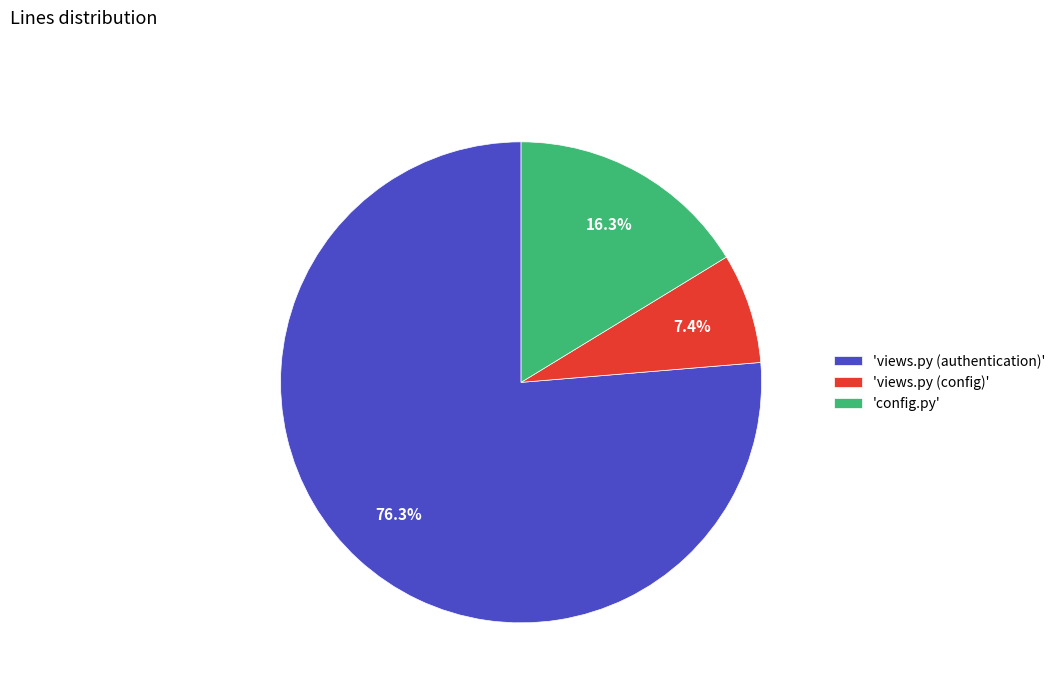

Rank the categories by value from highest to lowest.

'views.py (authentication)', 'config.py', 'views.py (config)'